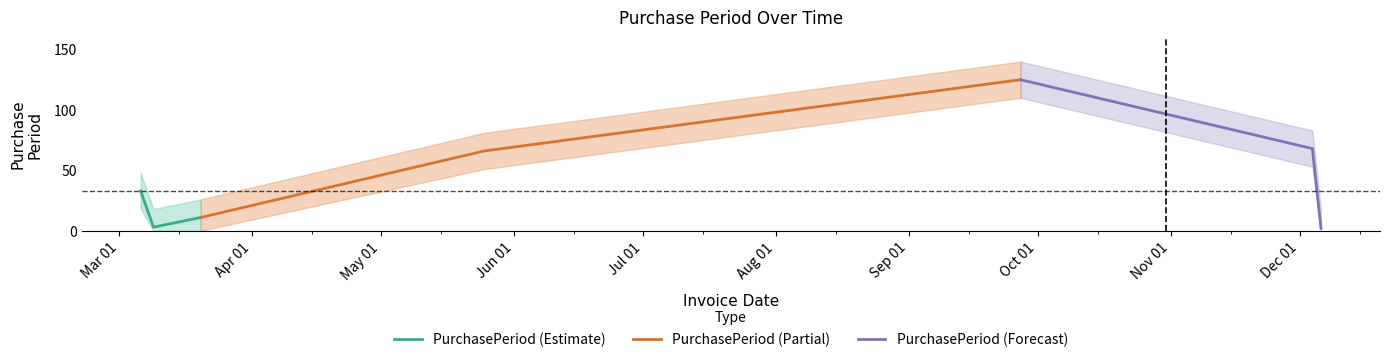

What is the highest value of the PurchasePeriod (Estimate) series?

33